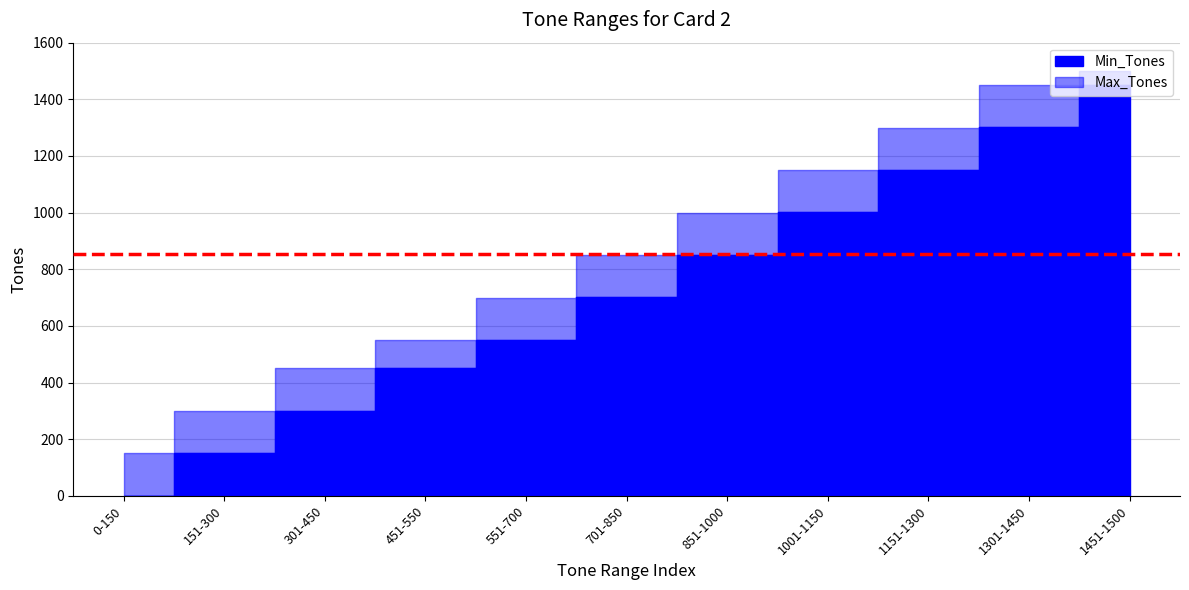

Rank the series by their average value, from lowest to highest.

Min_Tones, Max_Tones